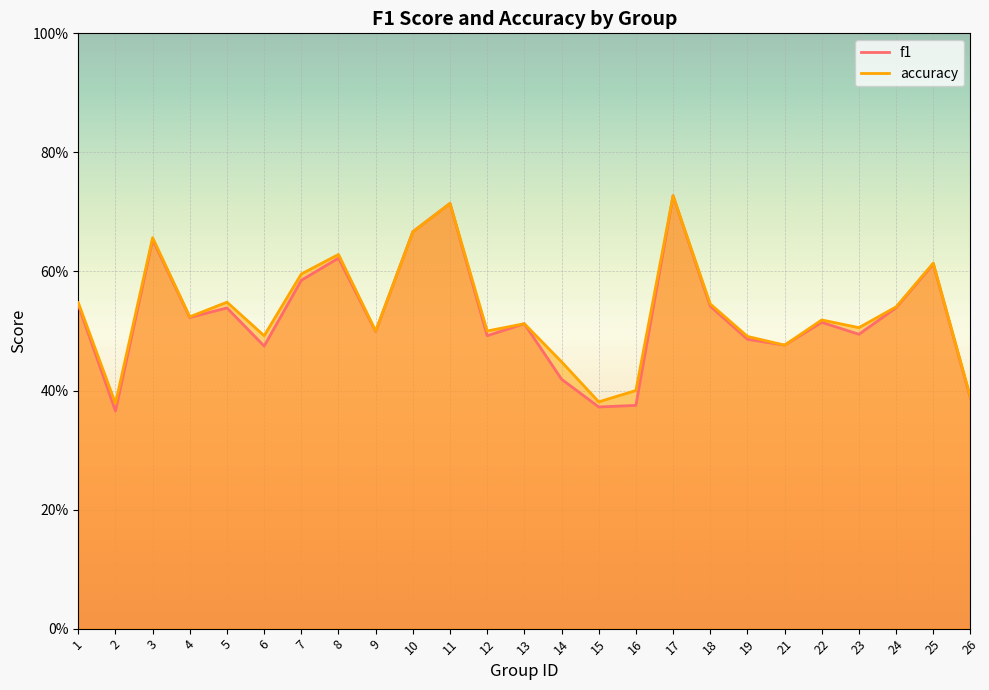

Rank the series at 5 from highest to lowest value.

accuracy, f1